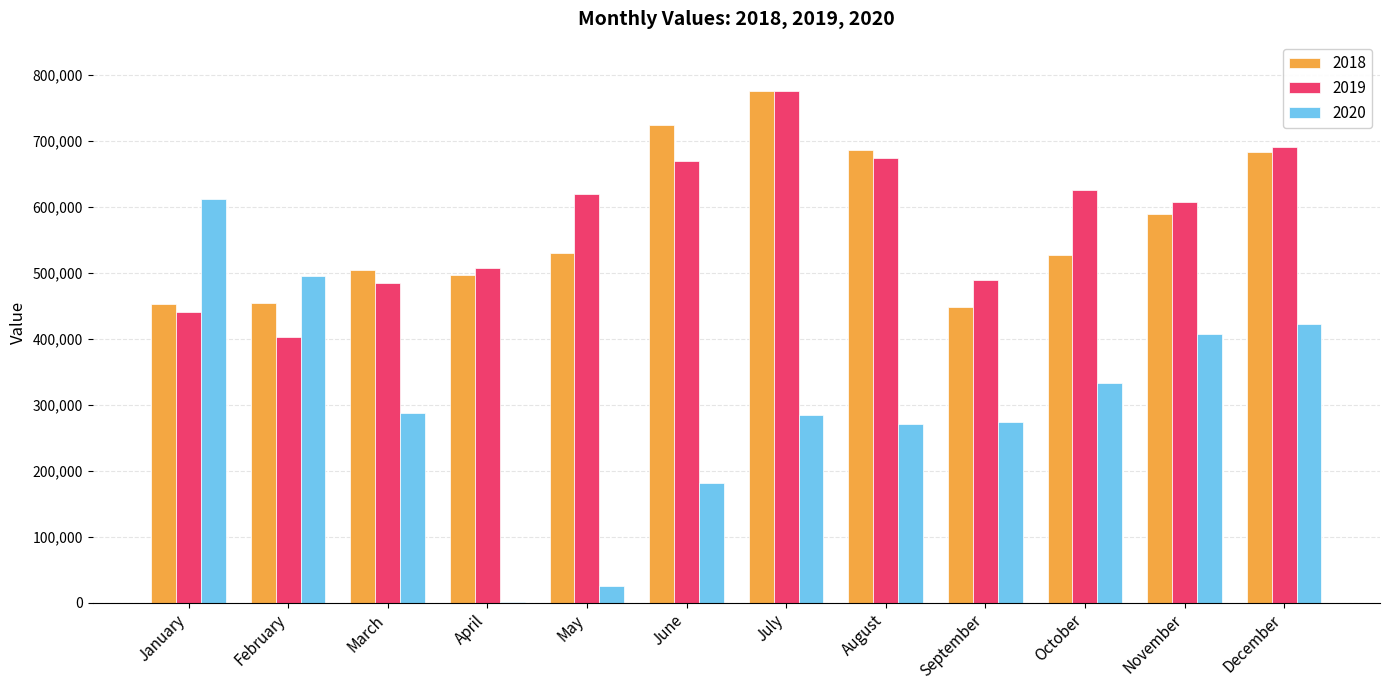

What is the total value across all series at January?

1504845